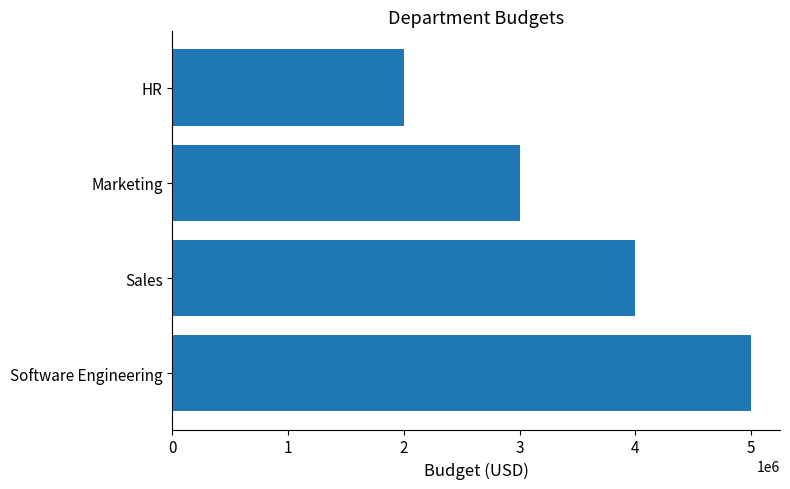

The value at Marketing is 774729. True or false?

False